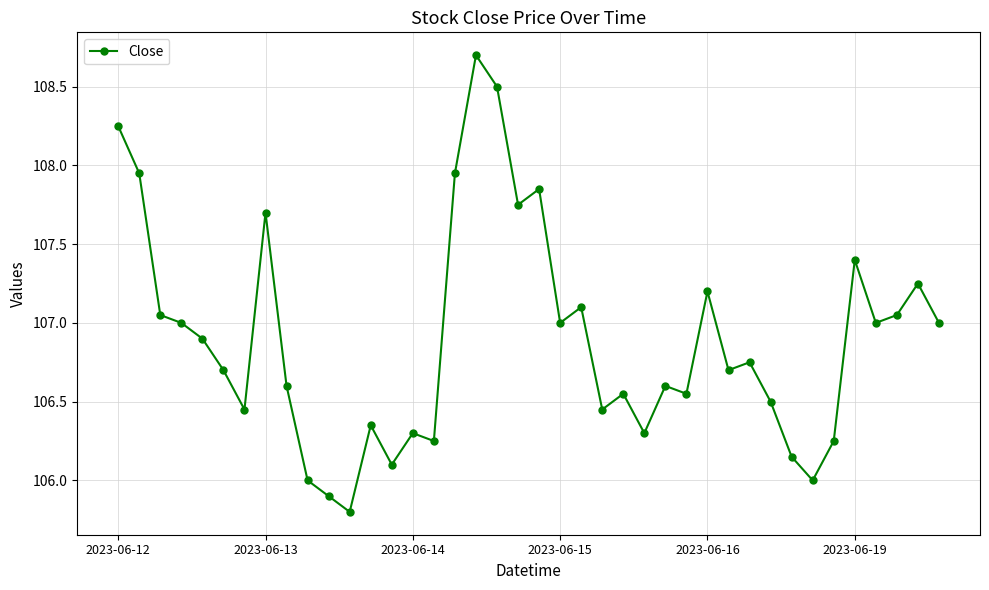

What is the average value?

106.9